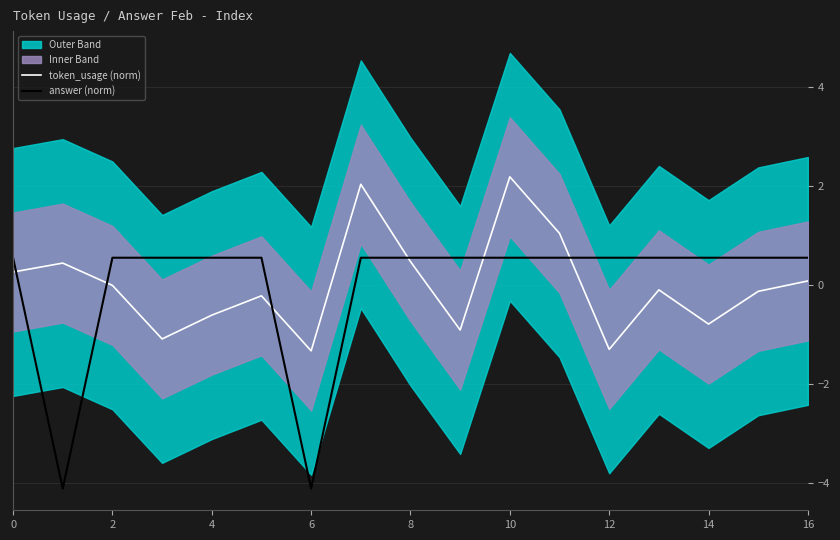

How many values in token_usage (norm) are above zero?

7